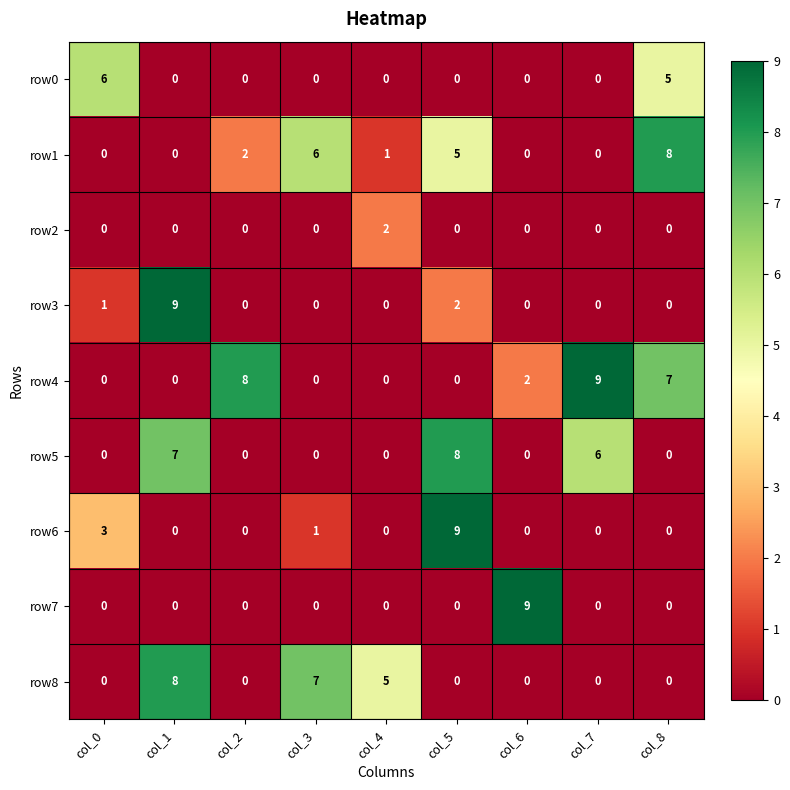

What is the difference between the row5 values at col_8 and col_5?

8